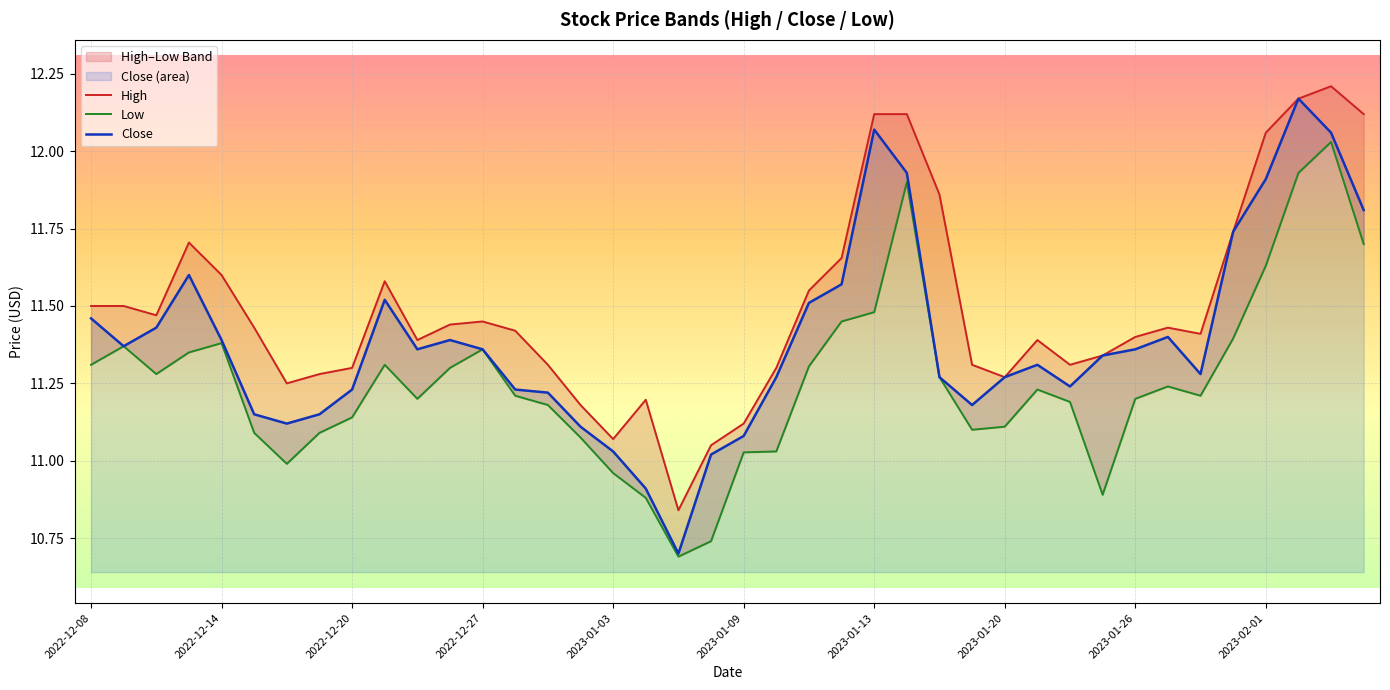

True or false: Low and High intersect in this chart.

False